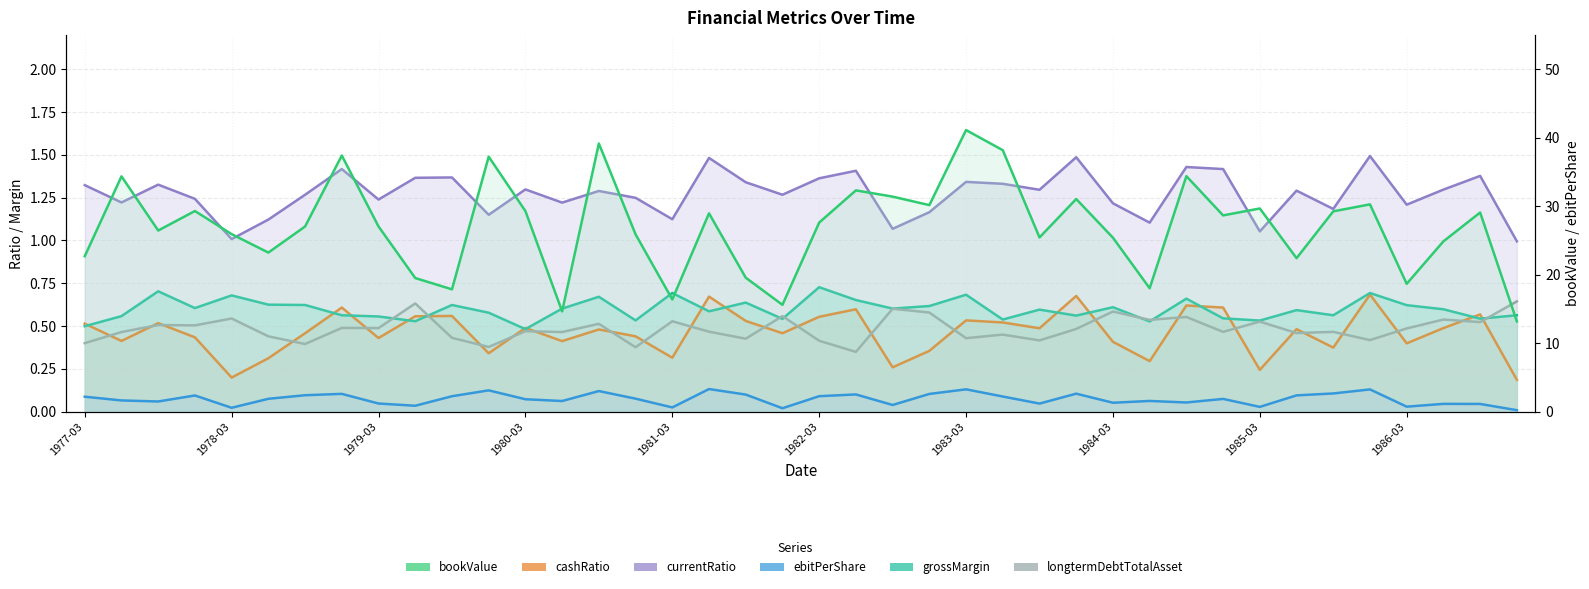

At how many categories does at least one series exceed 26?

23